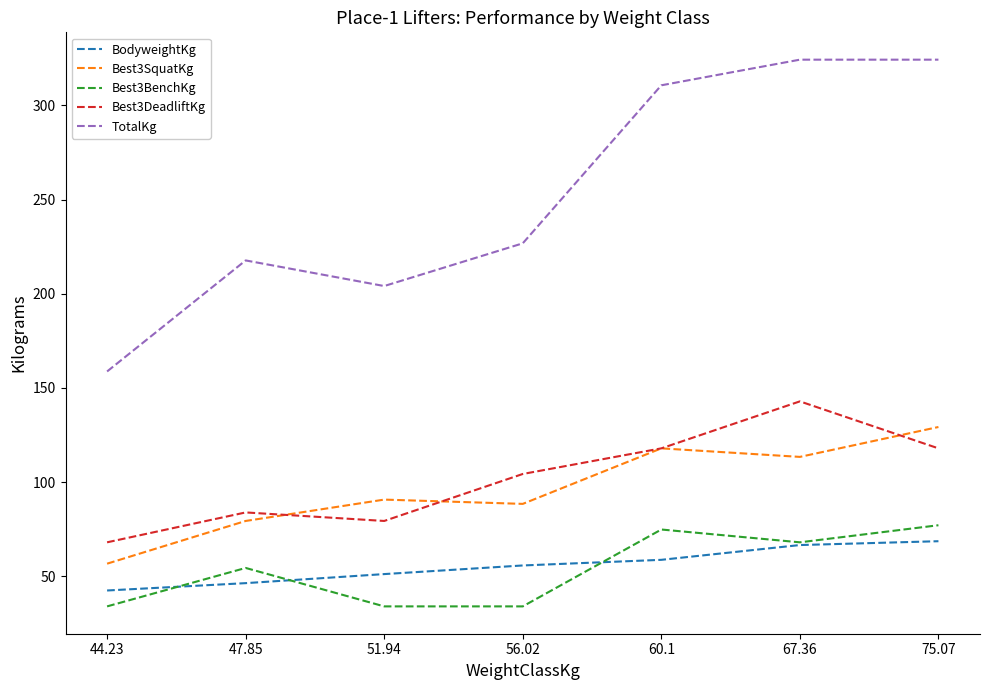

Between 47.85 and 60.1, which series saw the biggest shift?

TotalKg